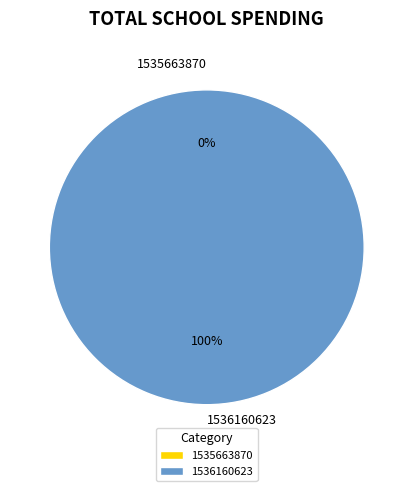

What percentage is the 1536160623 slice, to the nearest percent?

100%